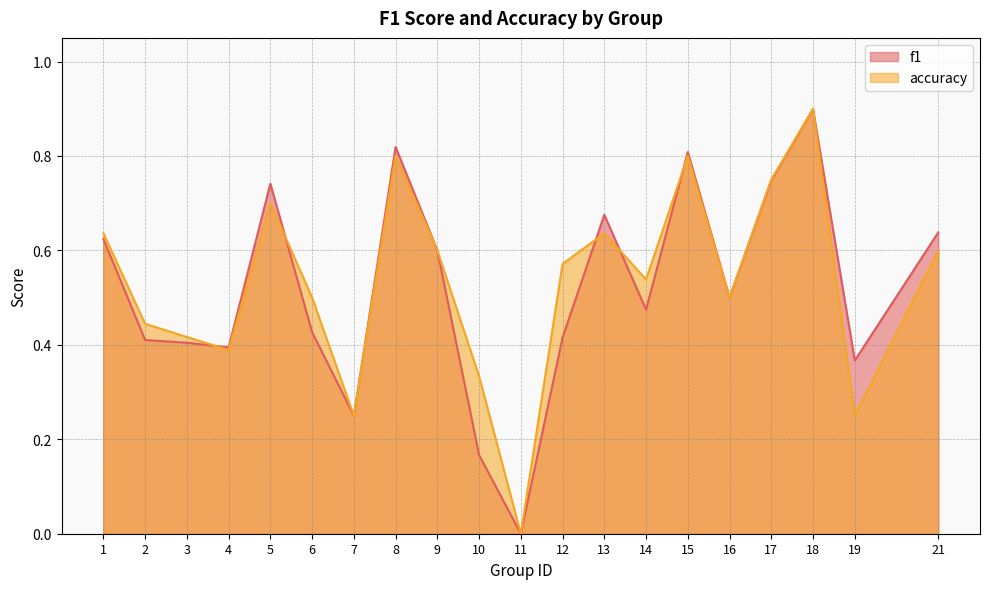

Does the chart have visible grid lines?

Yes